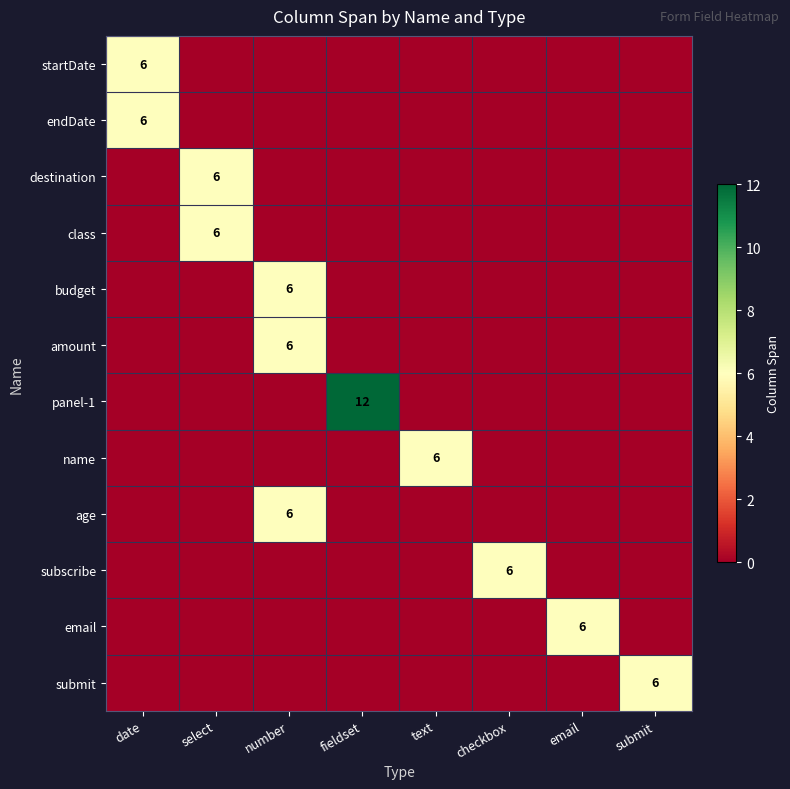

Is it true that submit equals 8 at submit?

False